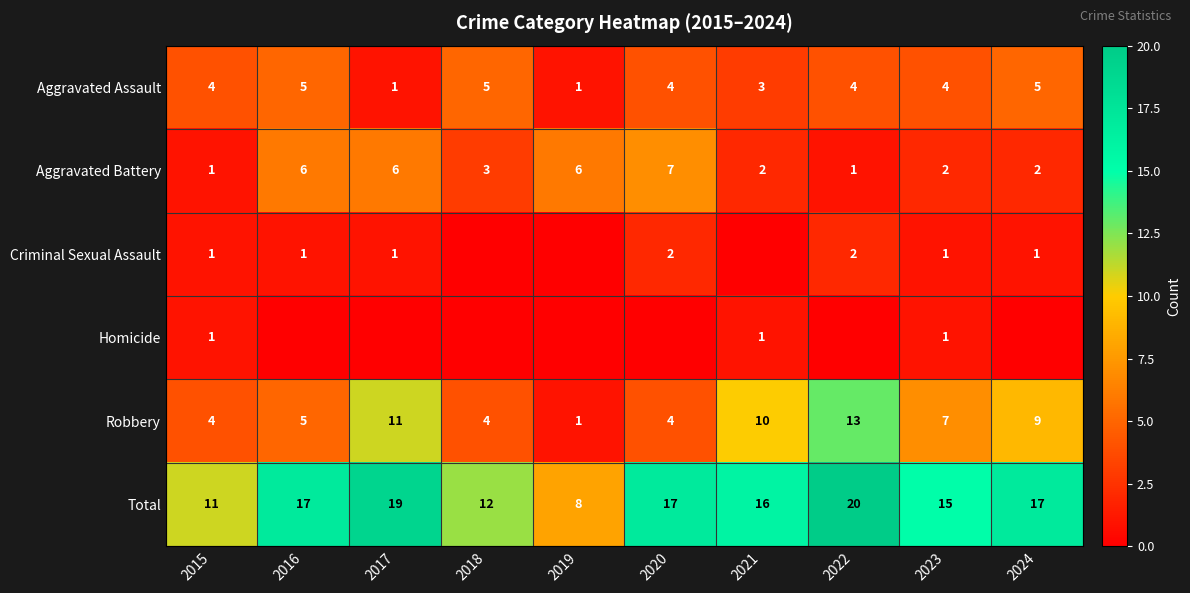

True or false: Robbery has a value of 4 at 2015.

True